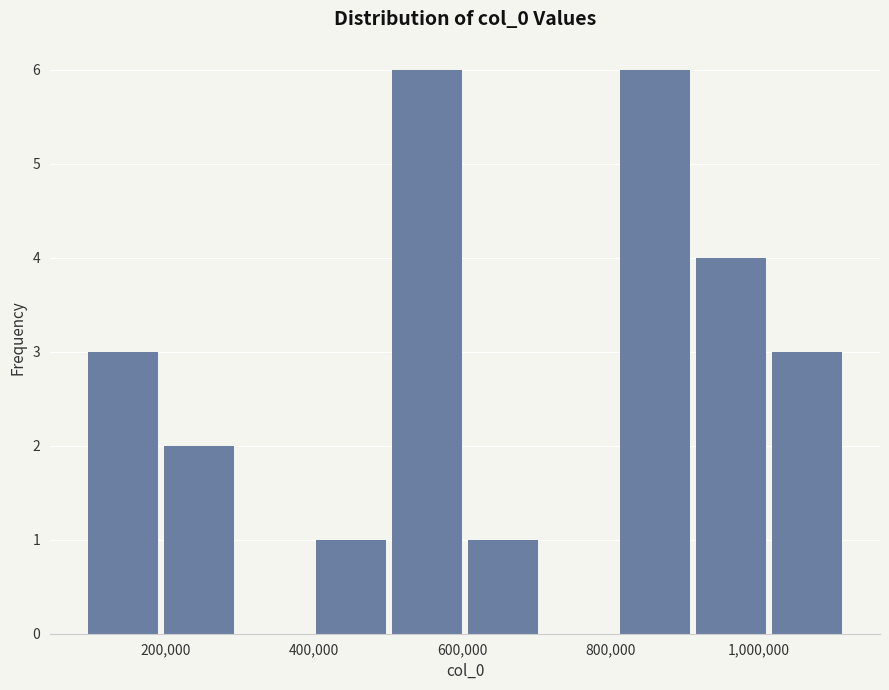

What is the height of the bar covering 920000 to 1020000 on the x-axis? Neither the bar edges nor the heights are printed on the chart, so give them approximately, as read against the axes.

4